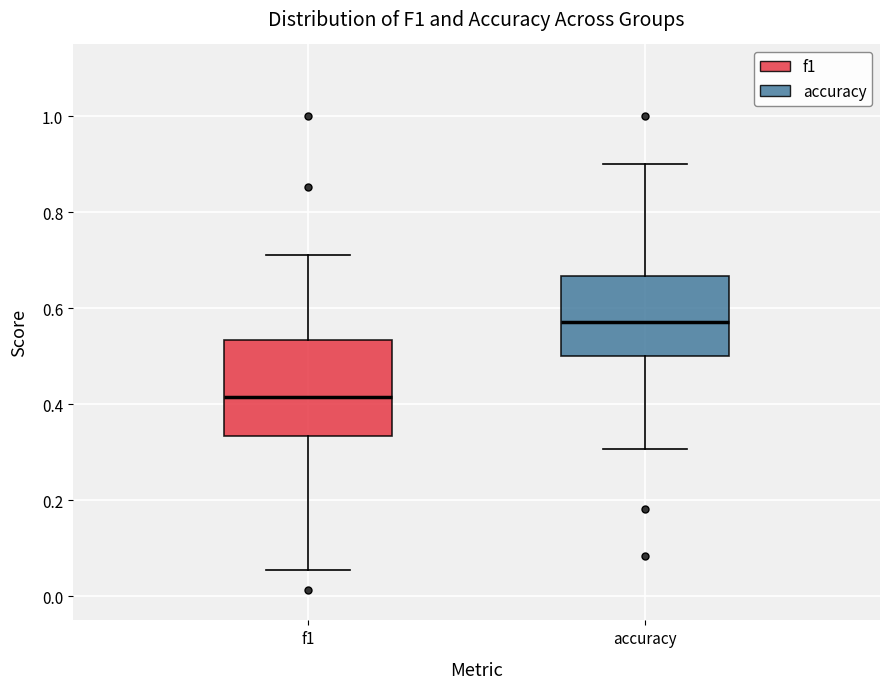

Reading left to right, transcribe this box plot: for each box, give where its median line is, the range the box spans, and where its two whiskers end, as read against the y-axis. The values are not printed on the chart, so give them approximately, as read against the axis.

f1: median 0.42, box 0.34 to 0.54, whiskers 0.06 to 0.72
accuracy: median 0.58, box 0.50 to 0.66, whiskers 0.30 to 0.90